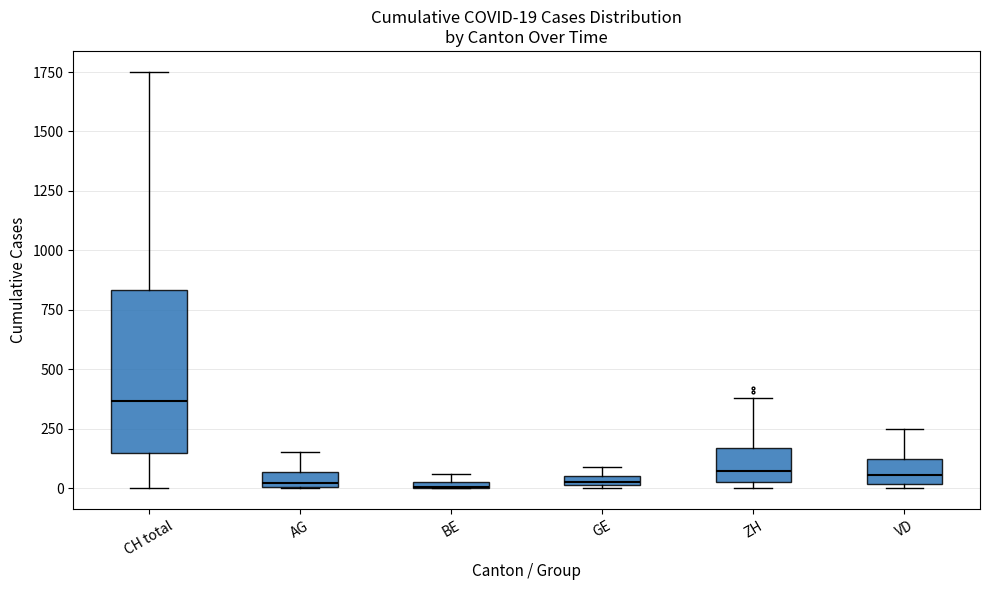

Which box's median line is the highest?

CH total